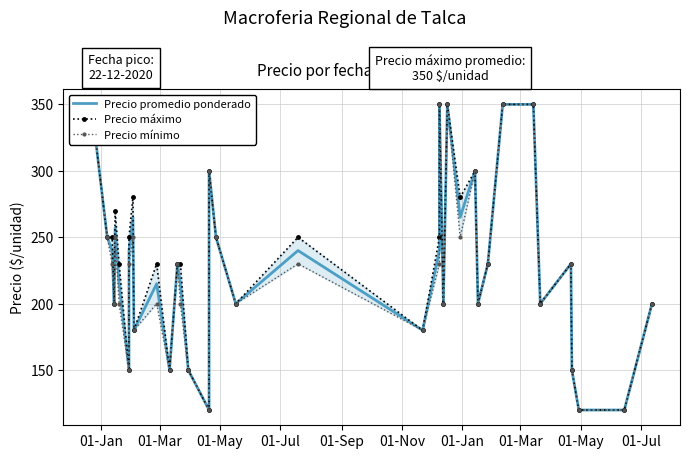

At which category is the sum across all series the highest?

01-Jan